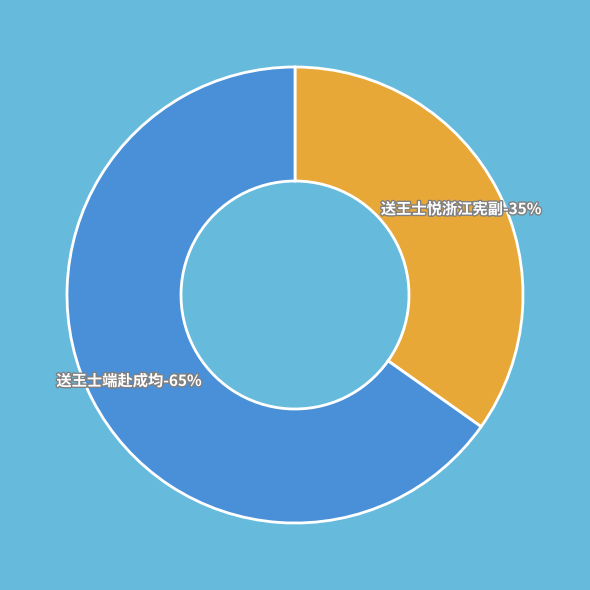

Is the sum of 送王士端赴成均 and 送王士悦浙江宪副 greater than half?

Yes